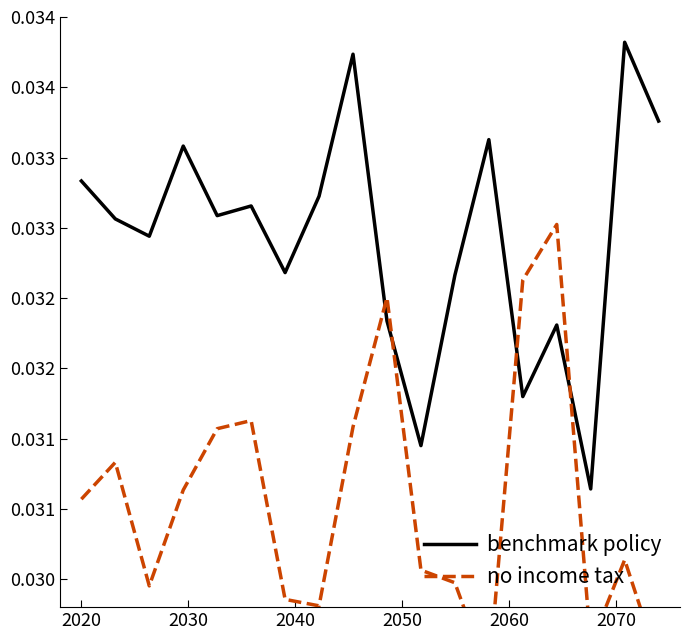

How many lines are shown in the chart?

2